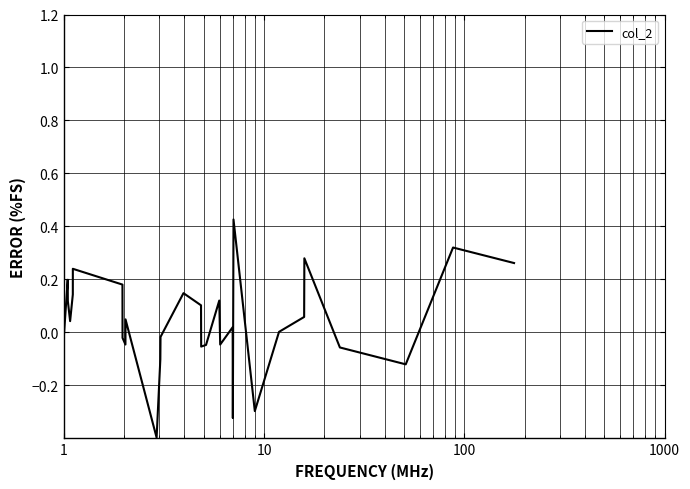

What is the smallest value displayed?

-0.4